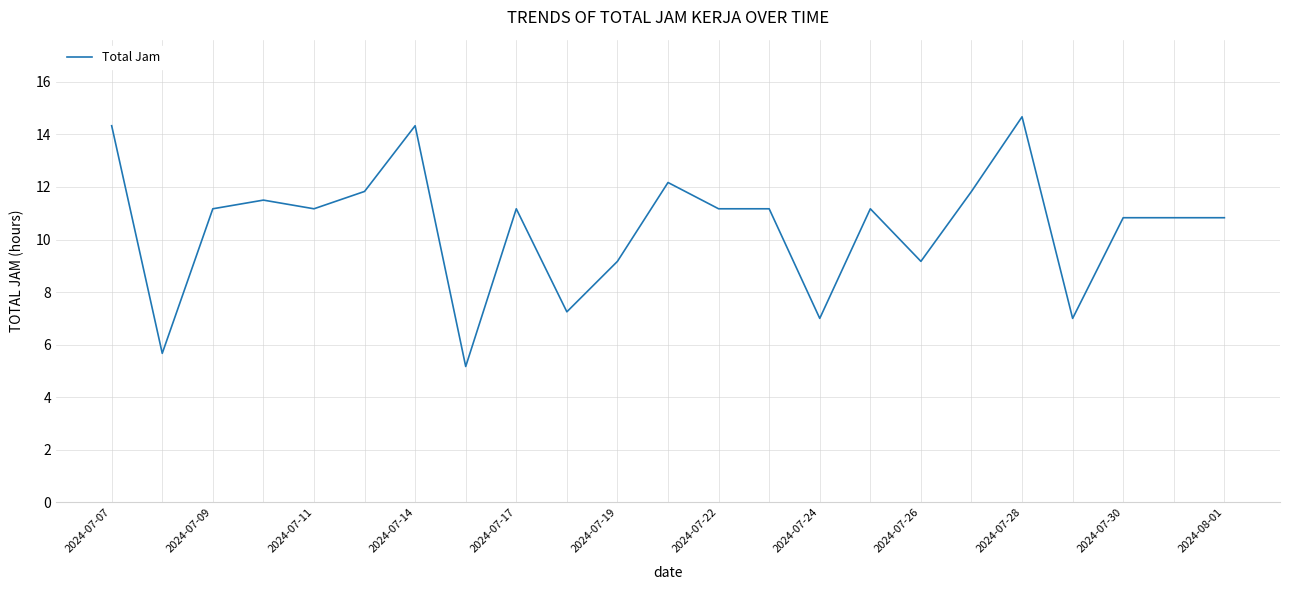

What is the difference between the maximum and minimum values?

9.5